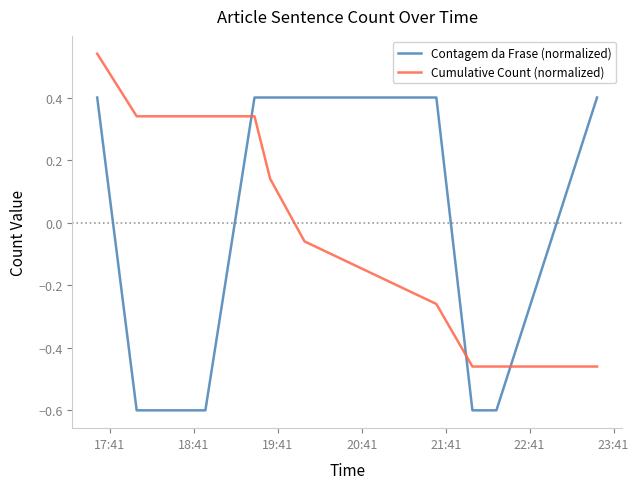

How many values in the Contagem da Frase (normalized) series exceed 0?

6